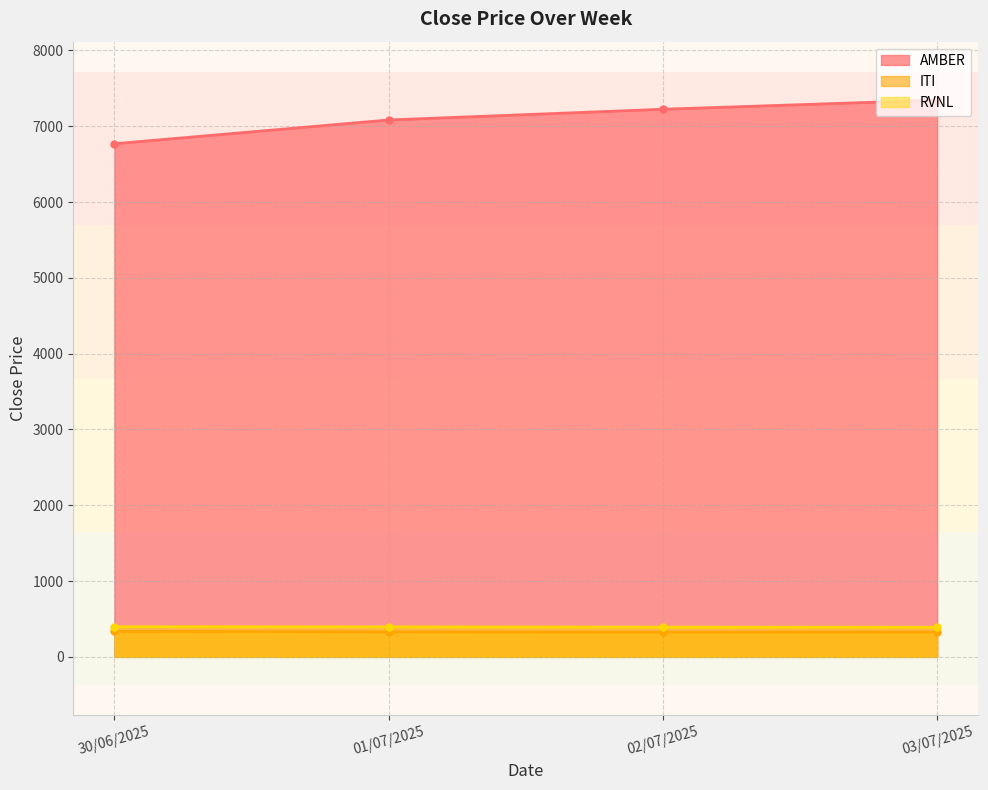

What is the greatest value displayed?

7345.0